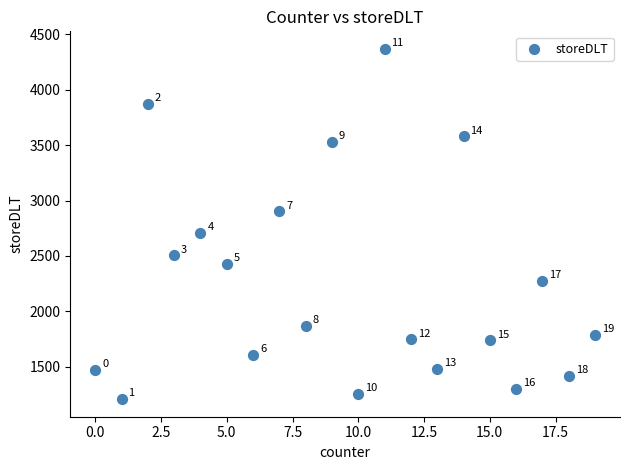

What is the range of X values (max minus min)?

19